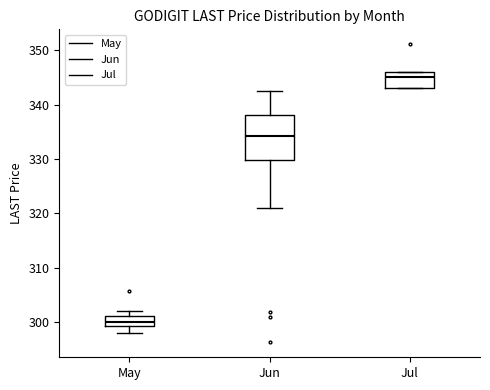

Where does the median line of the box for May sit on the y-axis? The values are not printed on the chart, so give them approximately, as read against the axis.

300